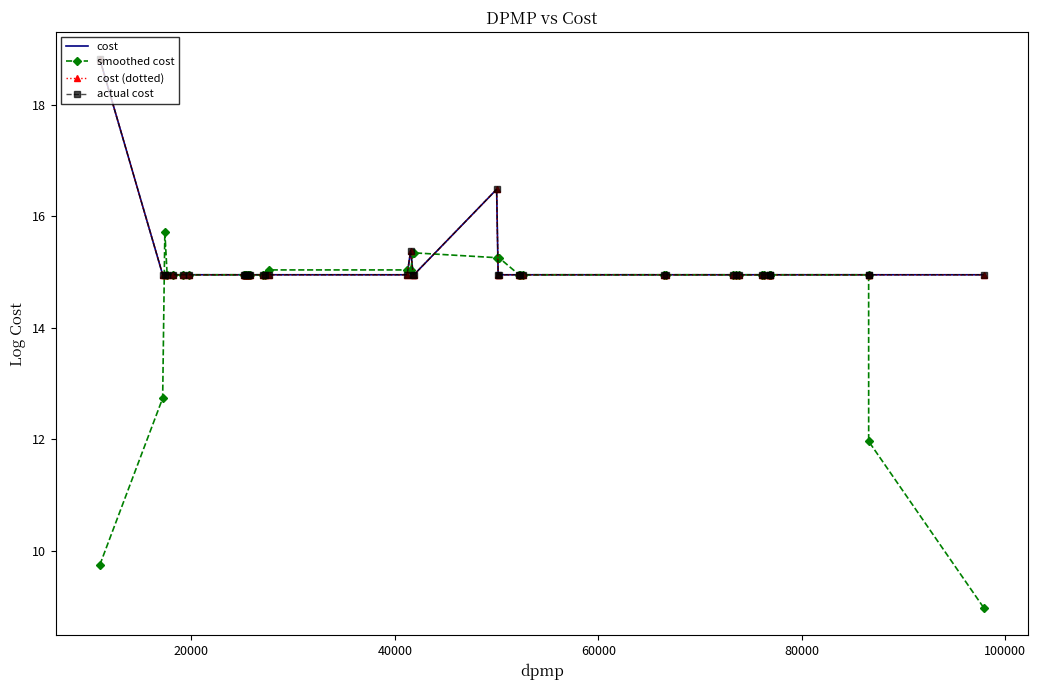

Which series has the largest range (max minus min)?

smoothed cost